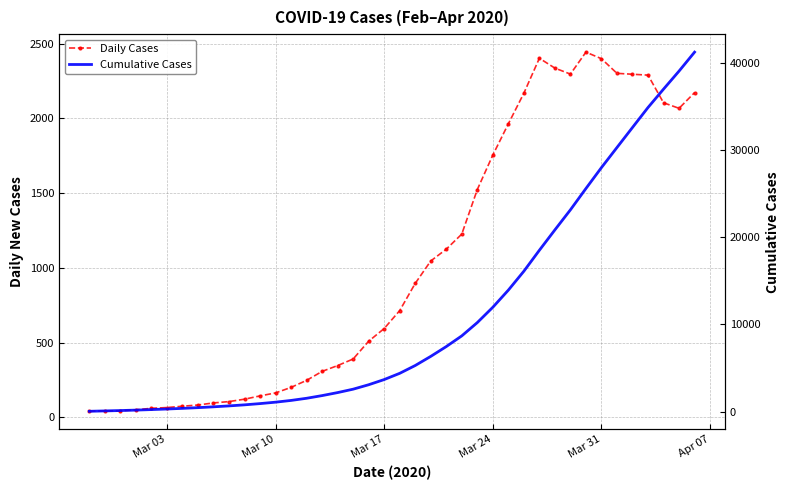

True or false: Daily Cases and Cumulative Cases intersect in this chart.

False